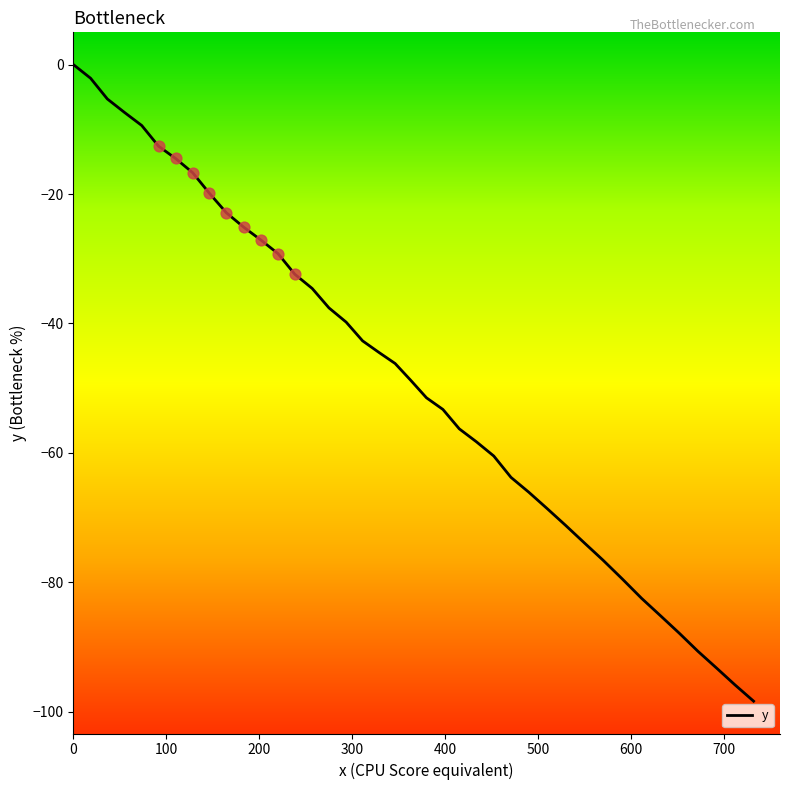

What is the minimum value shown in the chart?

-98.4